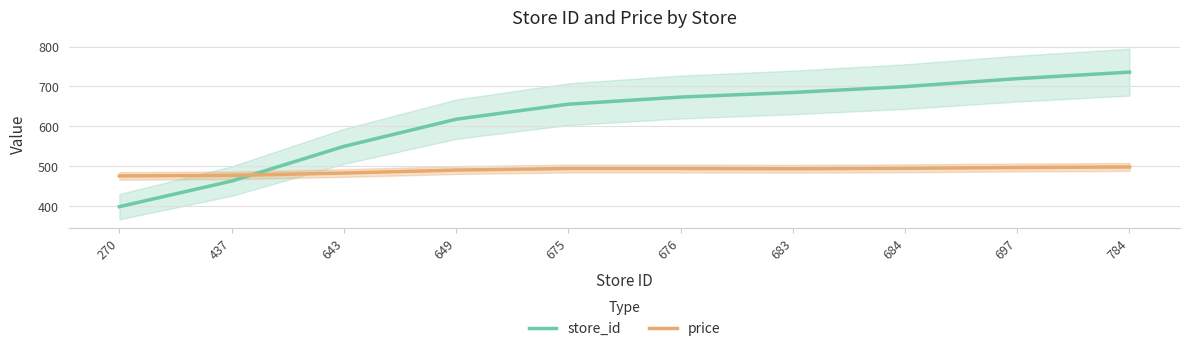

Which series has the largest range (max minus min)?

store_id